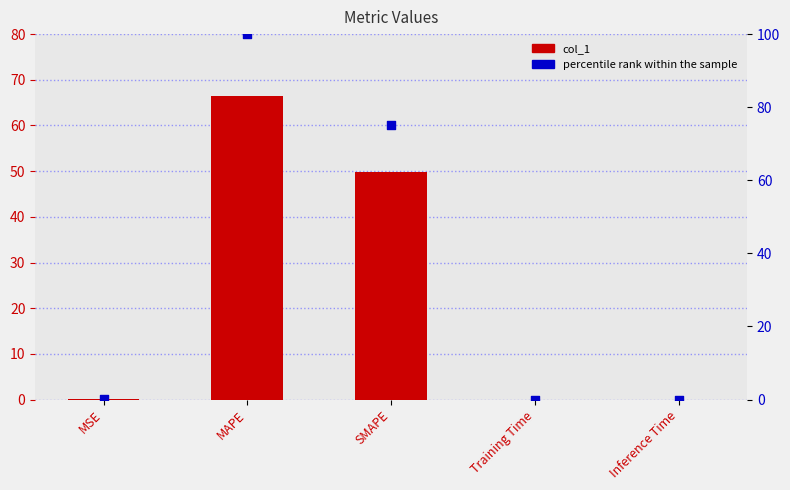

What are all the series names shown in the legend?

col_1, percentile rank within the sample